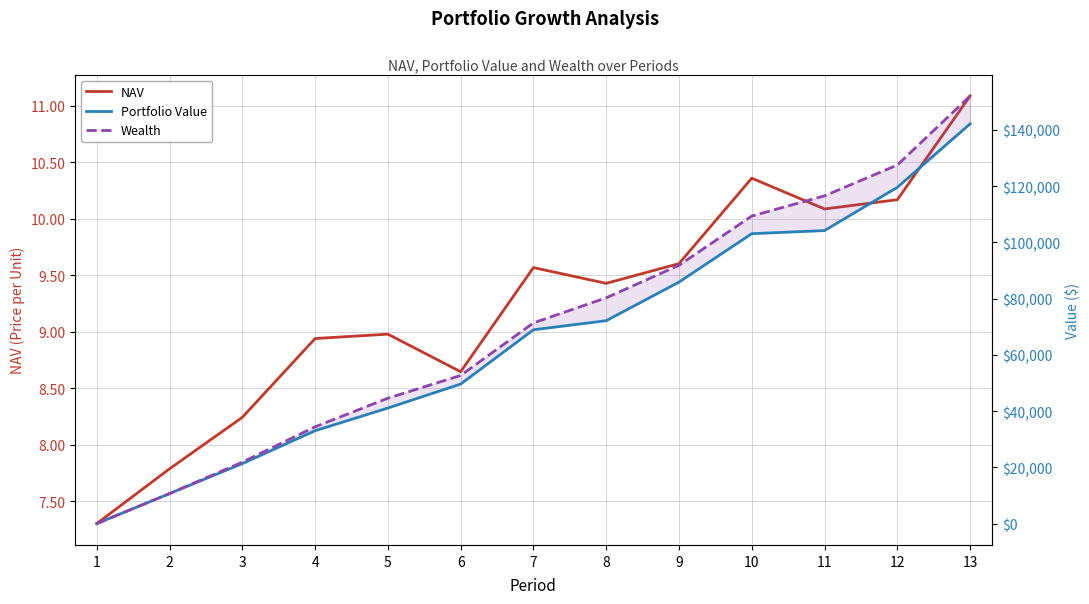

The Wealth series shows 116584.8 at 11. True or false?

True